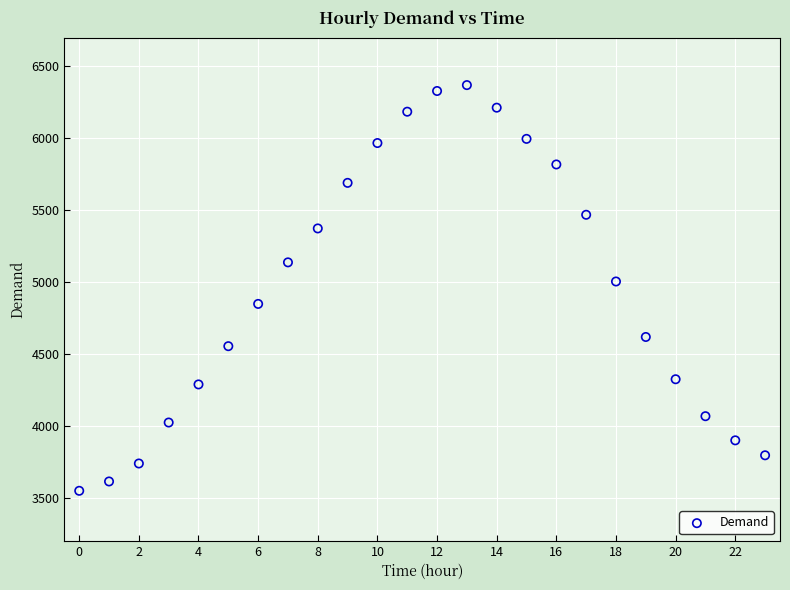

What is the range of Y values (max minus min)?

2822